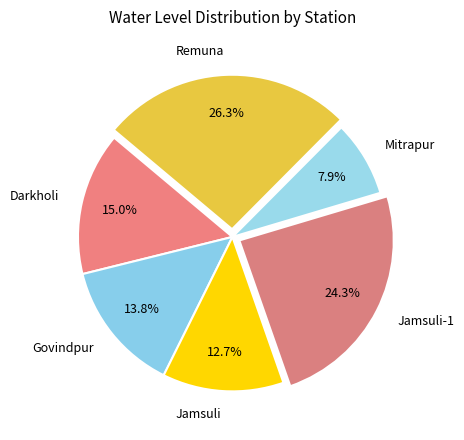

Which category has the biggest portion of the pie?

Remuna